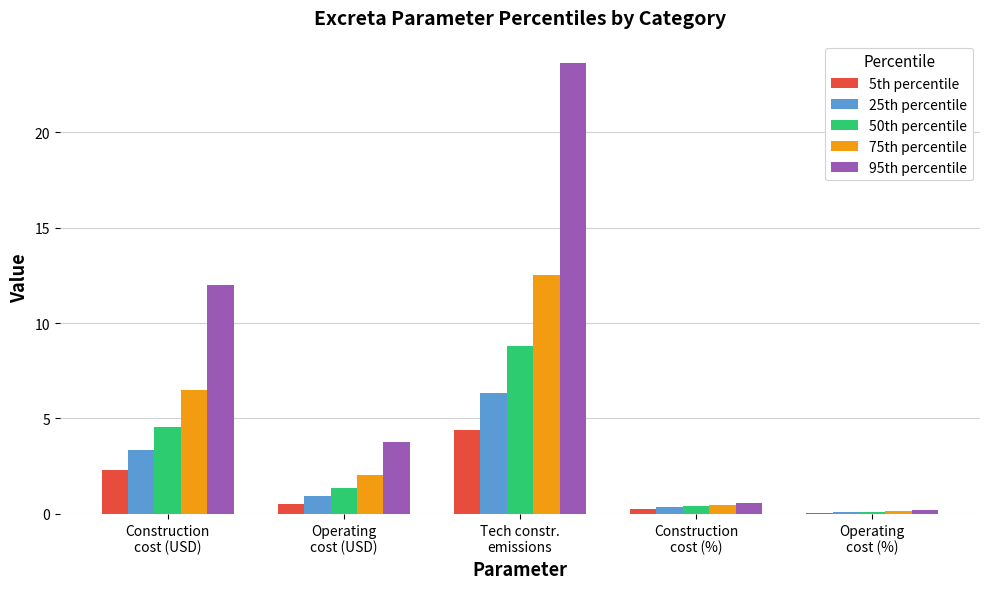

Which series has the largest total across all categories?

95th percentile